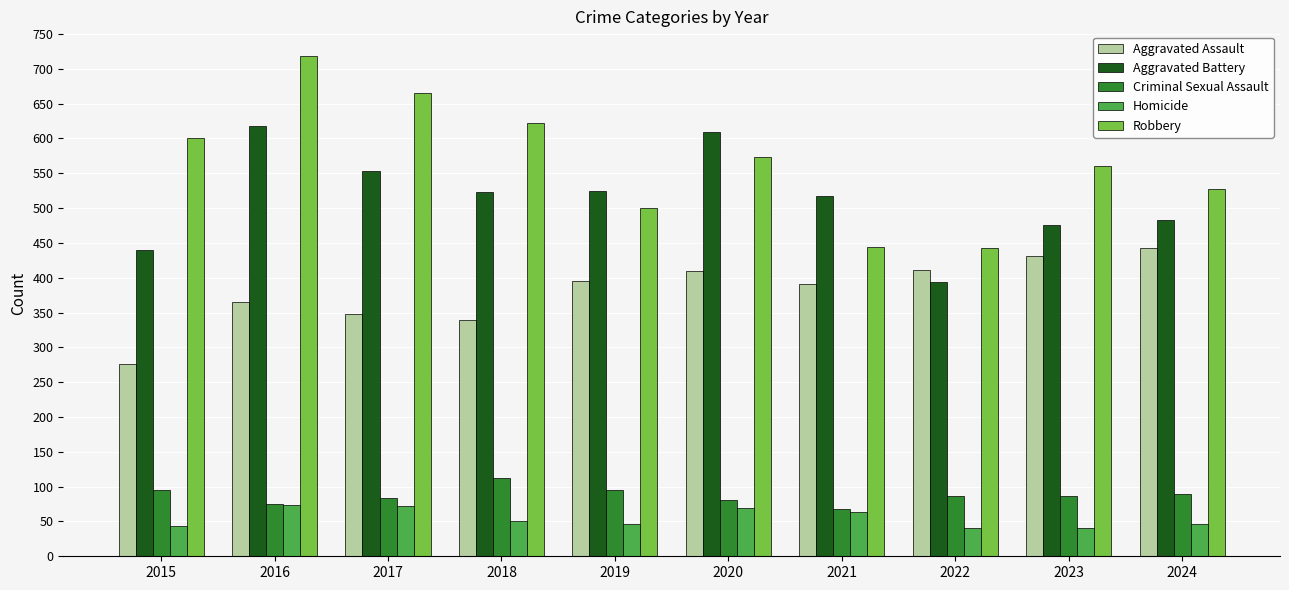

Is it true that Aggravated Battery equals 394 at 2022?

True